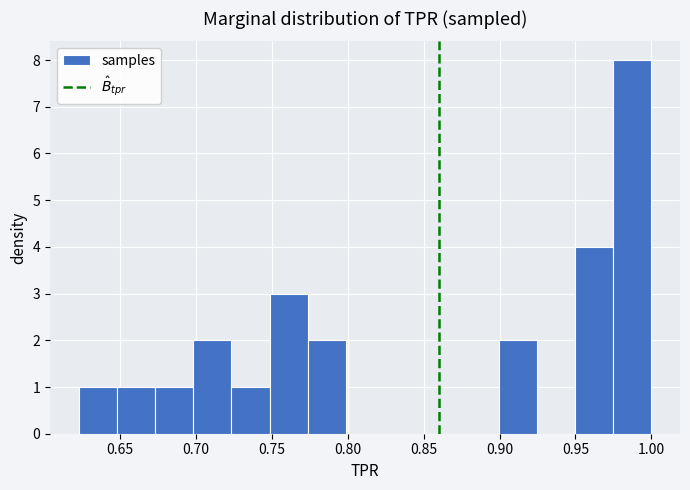

What is the height of the bar covering 0.650 to 0.675 on the x-axis? Neither the bar edges nor the heights are printed on the chart, so give them approximately, as read against the axes.

1